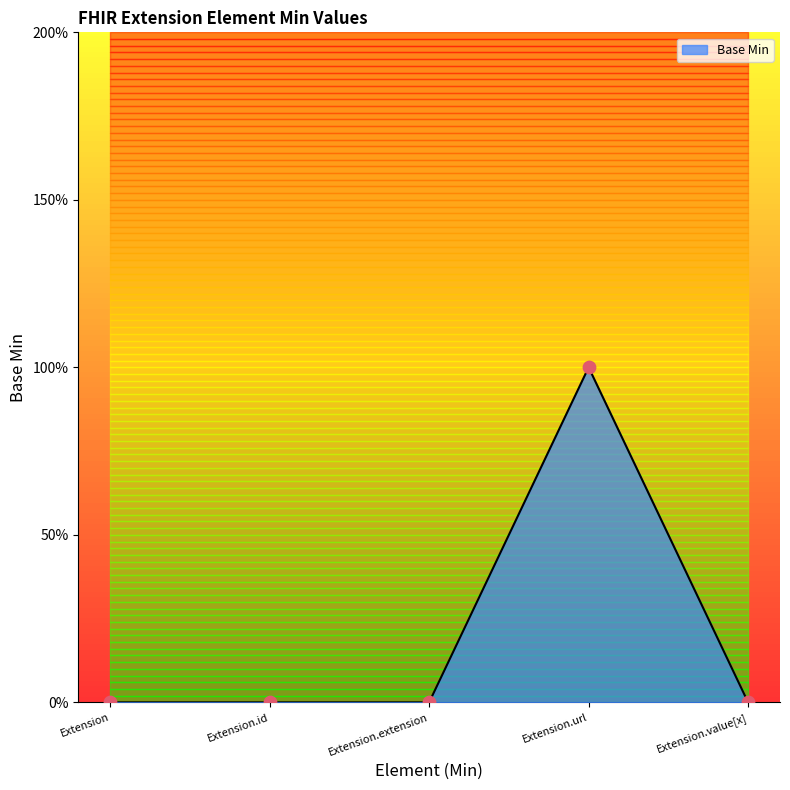

Which has a higher value, Extension.url or Extension.id?

Extension.url